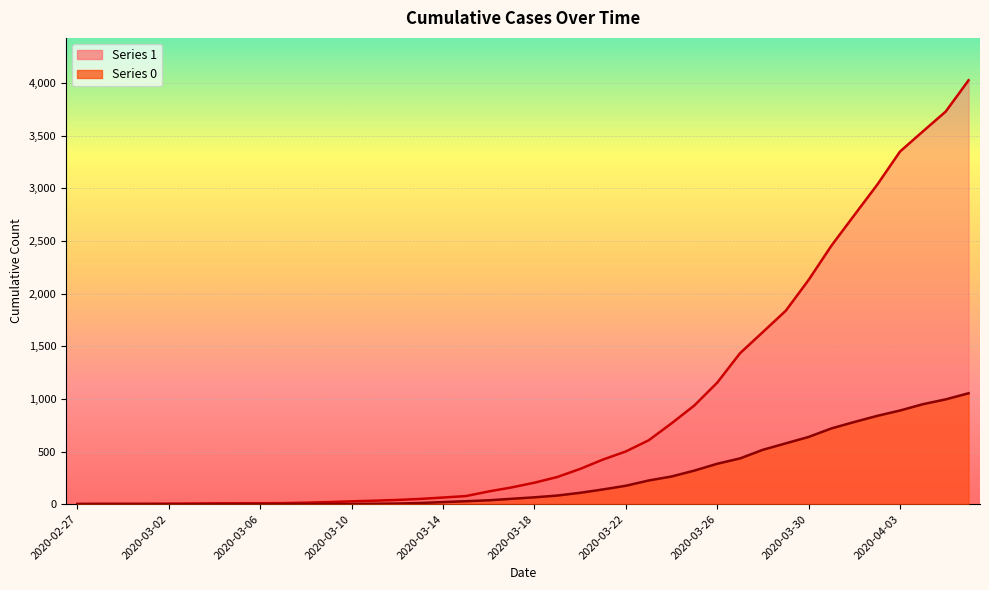

What is the difference between the second highest and minimum values in the 1 series?

3728